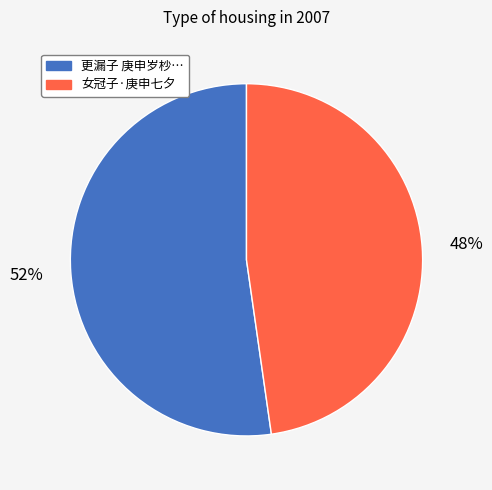

To the nearest percent, what is the average slice percentage?

50%